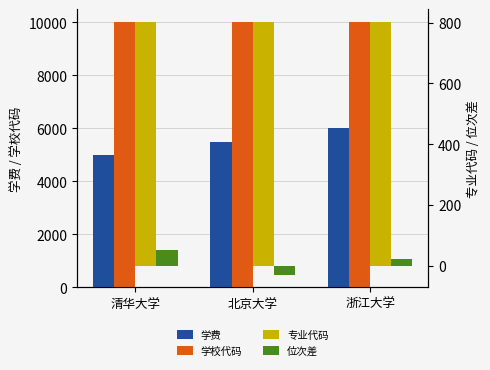

How many values in the 学费 series exceed 5500?

1